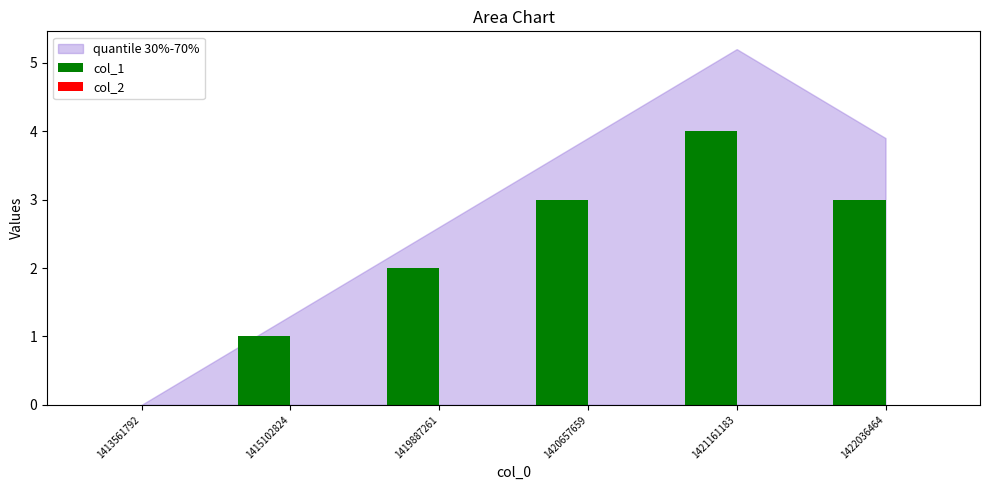

Which category has the highest value across all series?

1421161183